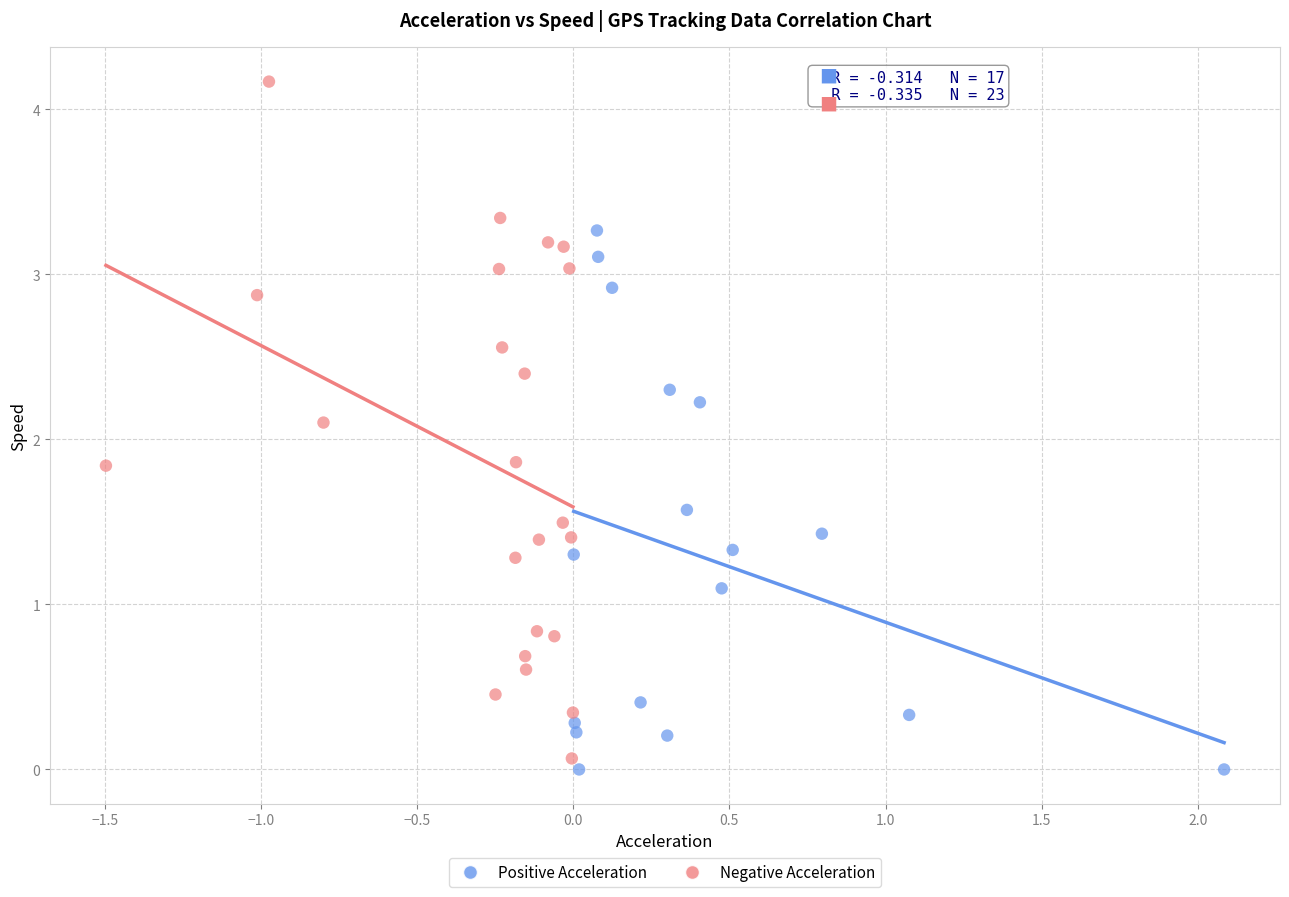

Which series reaches the maximum Y coordinate?

Negative Acceleration